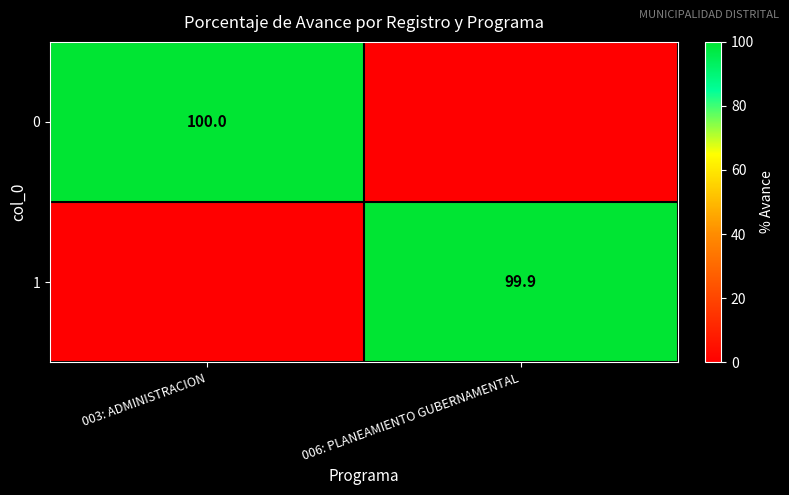

The 0 series shows 179.3 at 003: ADMINISTRACION. True or false?

False